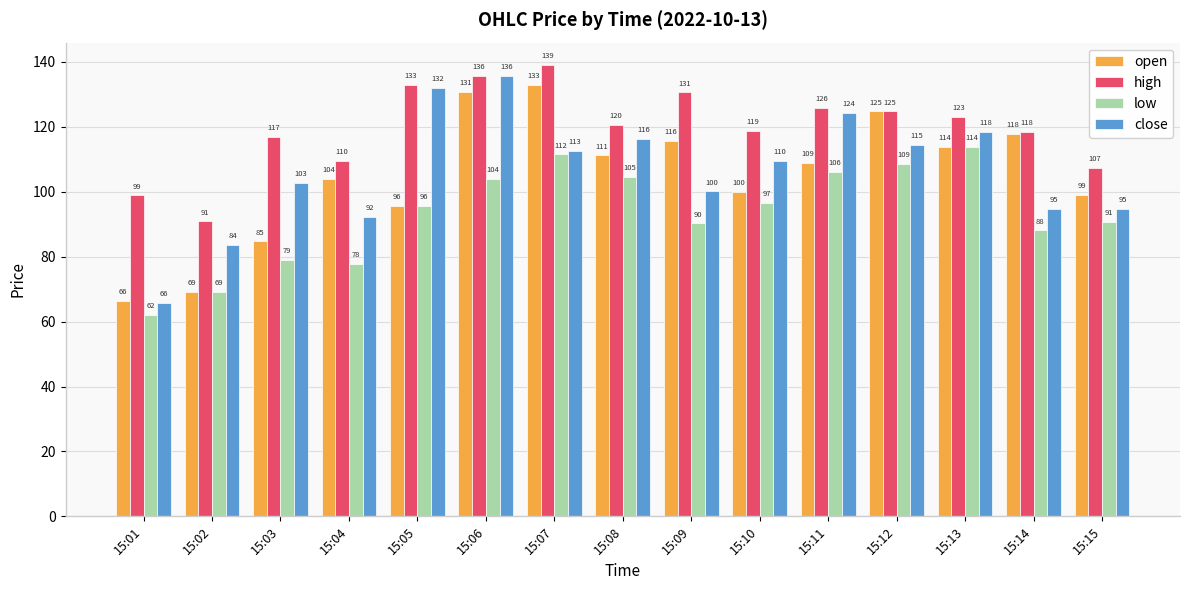

Is the value of close at 15:11 greater than the value of high at 15:02?

Yes